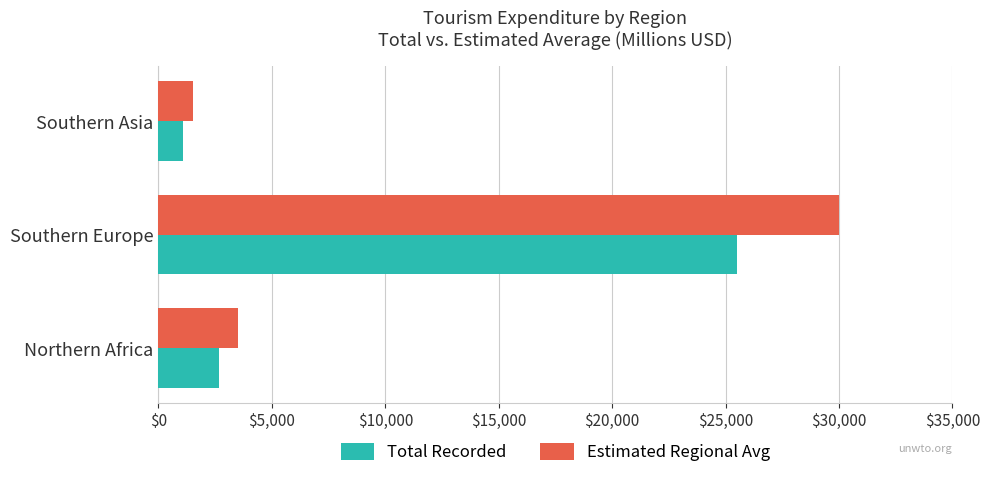

Where is Total Recorded nearest to the value 13295?

Northern Africa